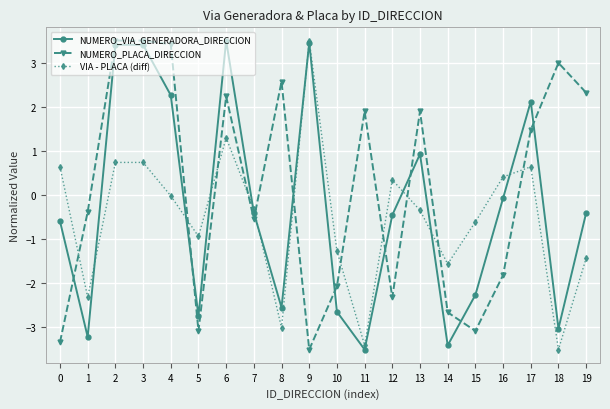

What is the total value across all series at 8?

-3.0